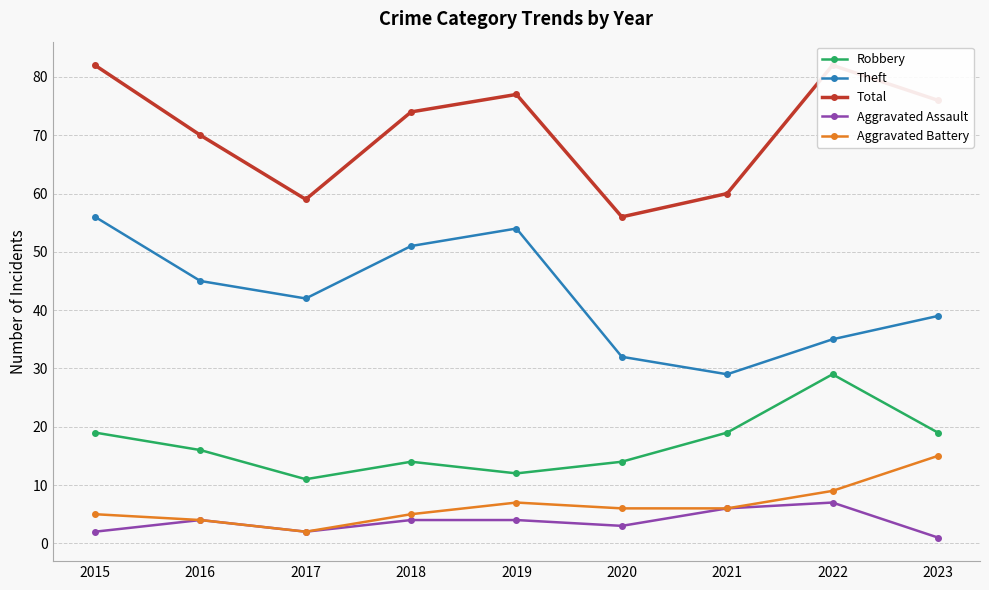

Read the Total value at 2023, to the nearest 5.

75